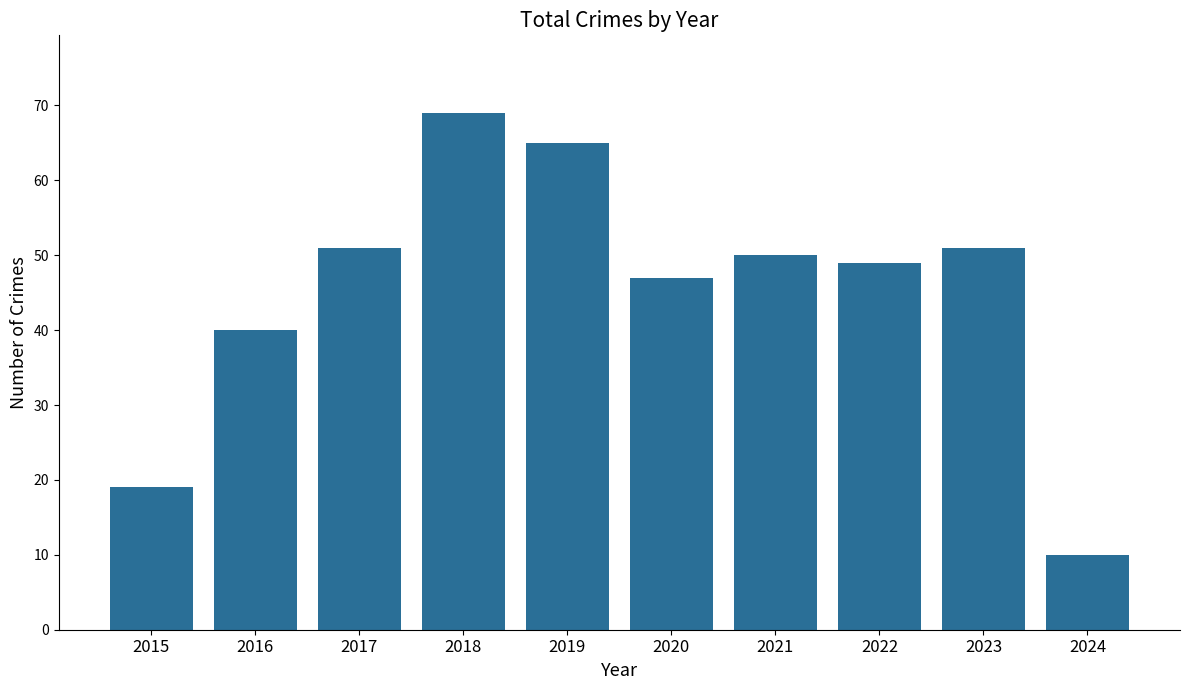

What is the difference between the maximum and minimum values?

59